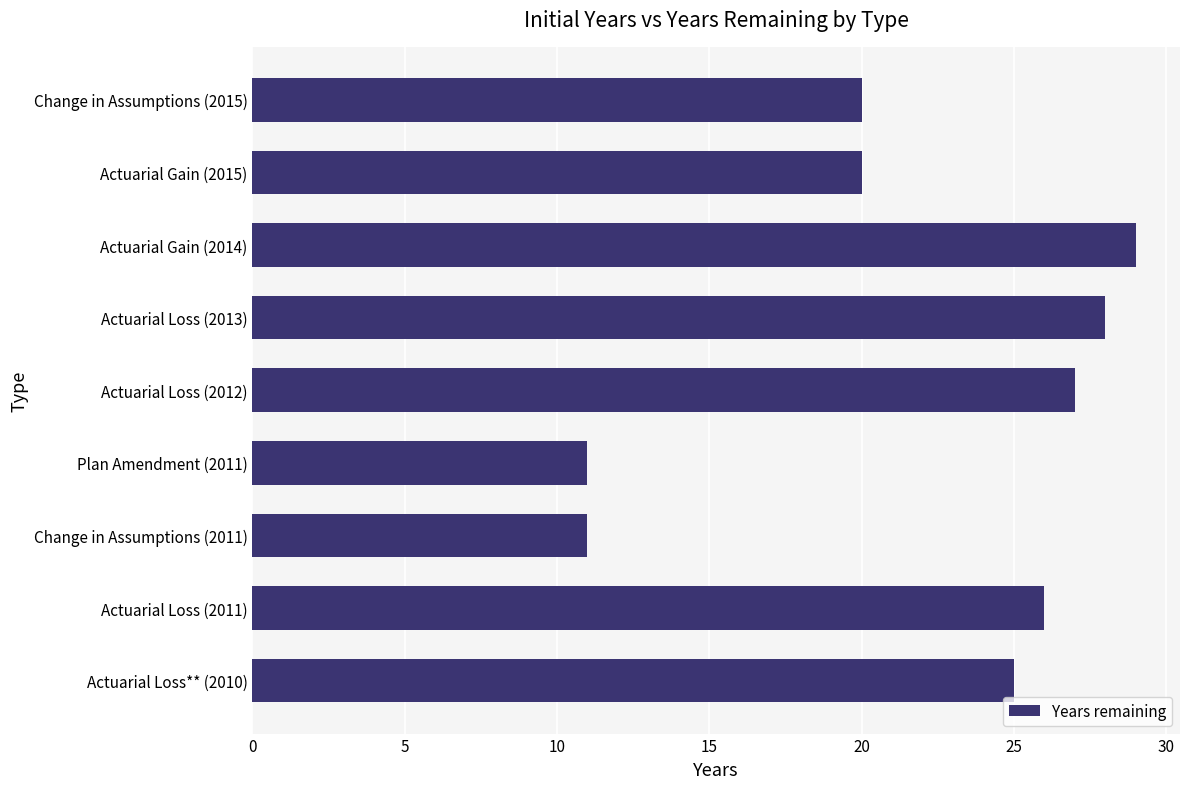

How many series are shown in this chart?

1